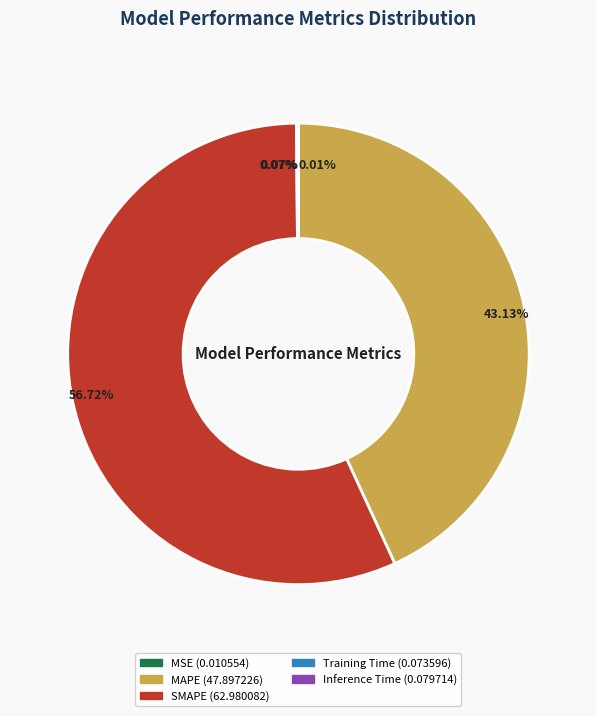

To the nearest percent, what is the difference between the largest and smallest slice percentages?

57%